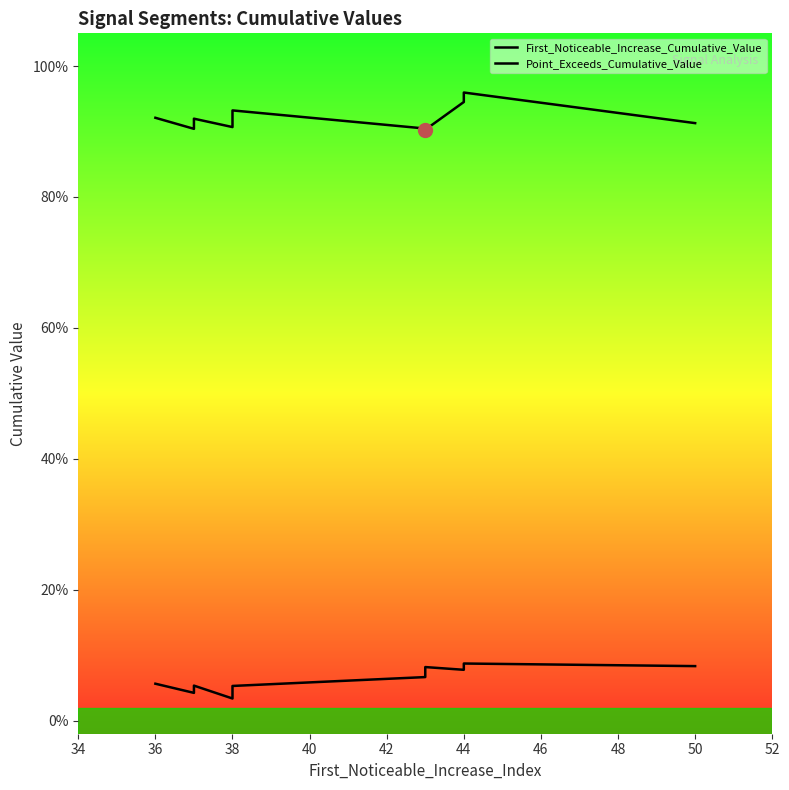

True or false: Point_Exceeds_Cumulative_Value and First_Noticeable_Increase_Cumulative_Value intersect in this chart.

False